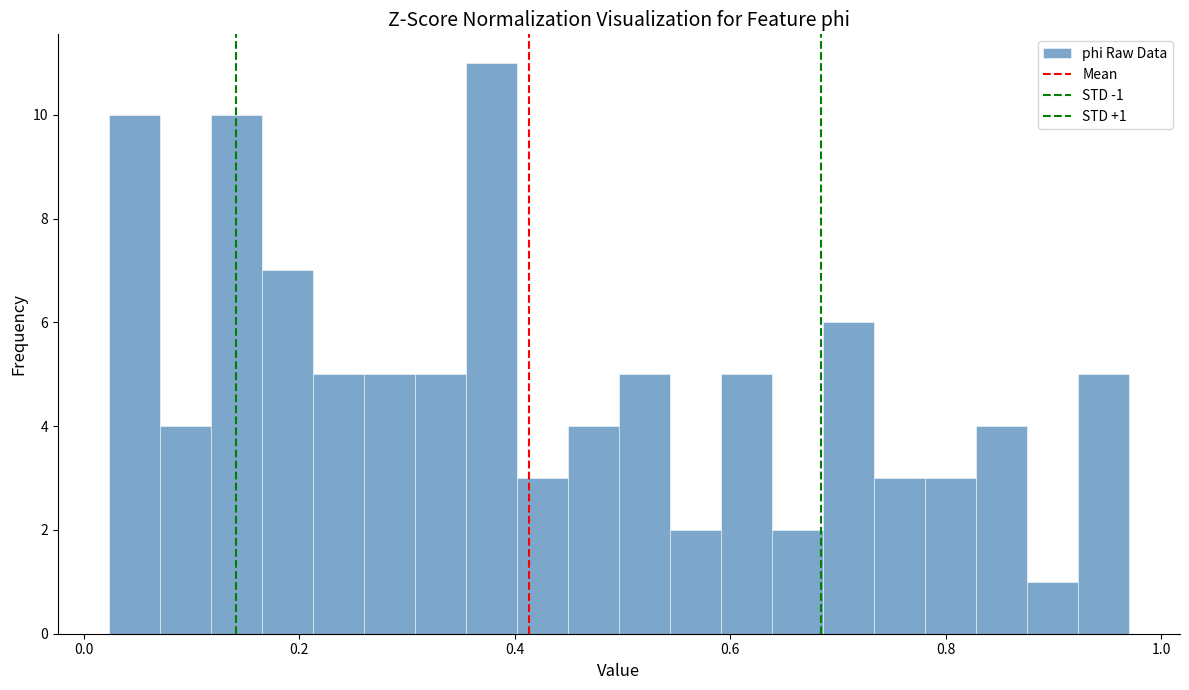

Read against the x-axis, roughly where is the centre of the tallest bar?

0.38